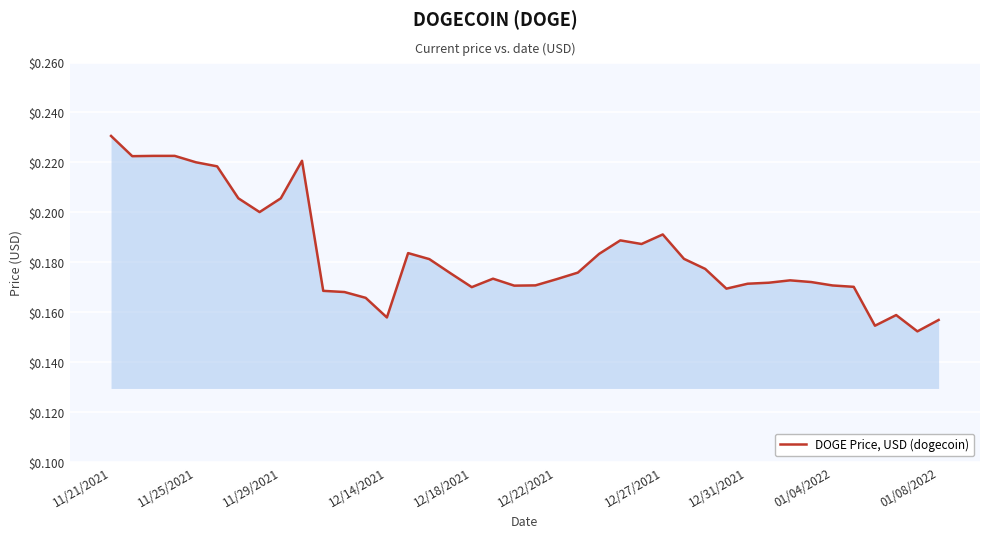

What is the sum of all values?

7.3